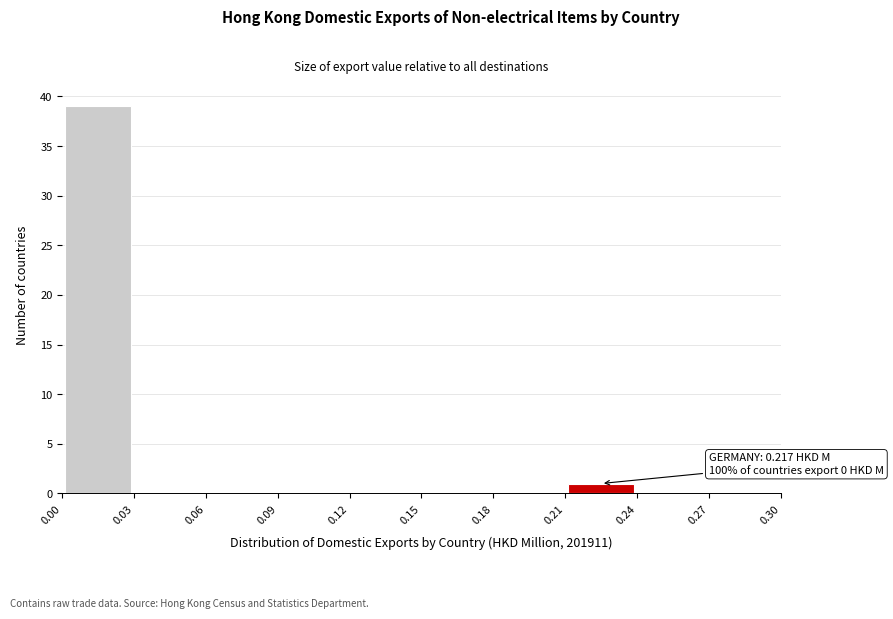

Which range on the x-axis has the tallest bar?

0.00 to 0.03